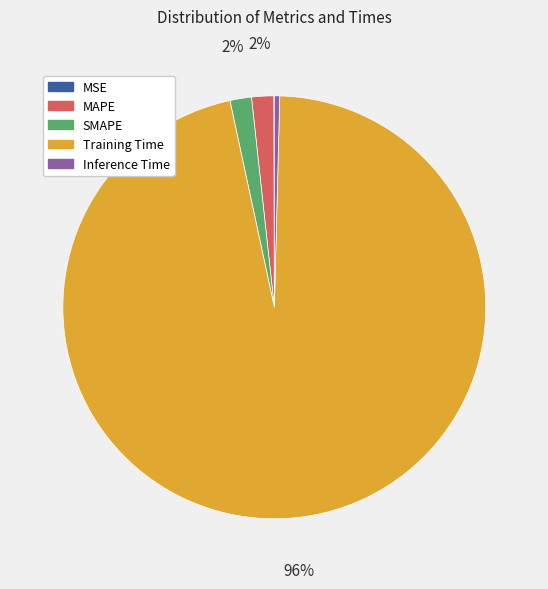

Does any single category account for the majority?

Yes